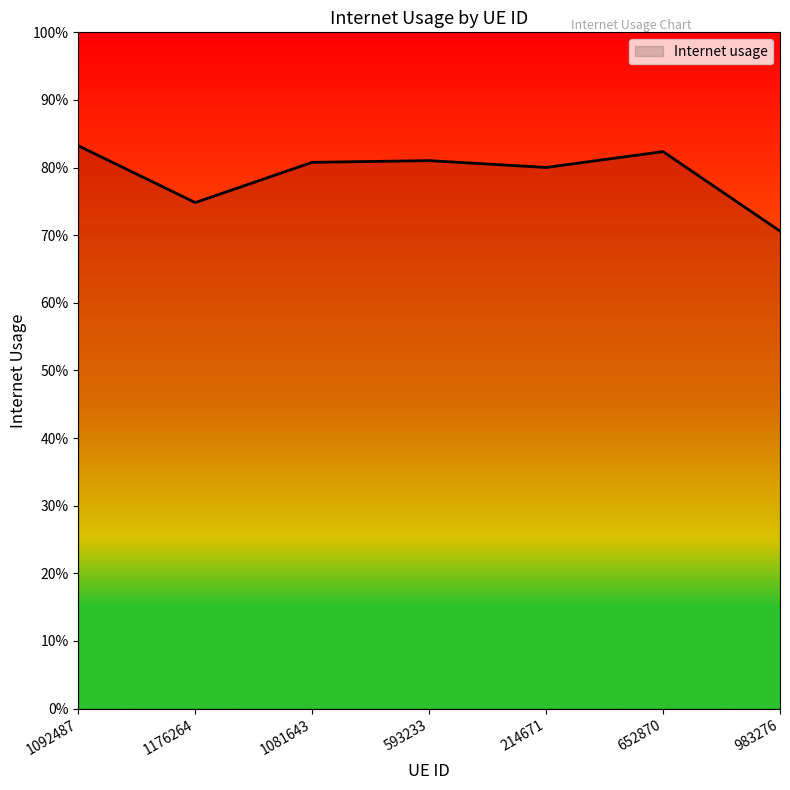

At which label is the value closest to 0?

983276